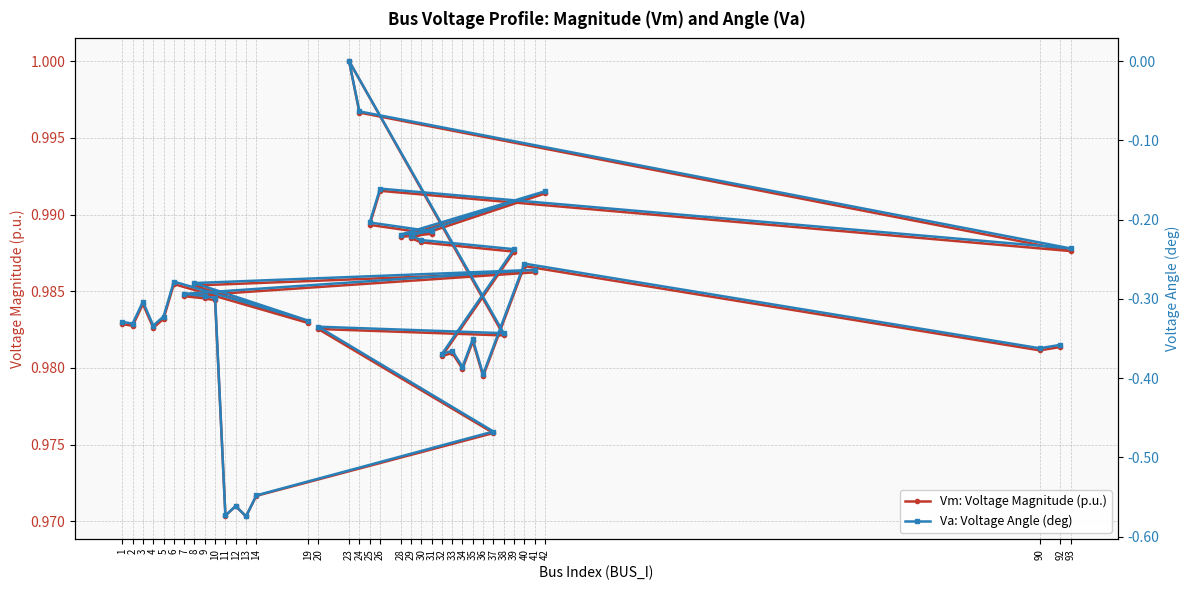

True or false: Vm: Voltage Magnitude (p.u.) has a value of 1.0 at 29.

True